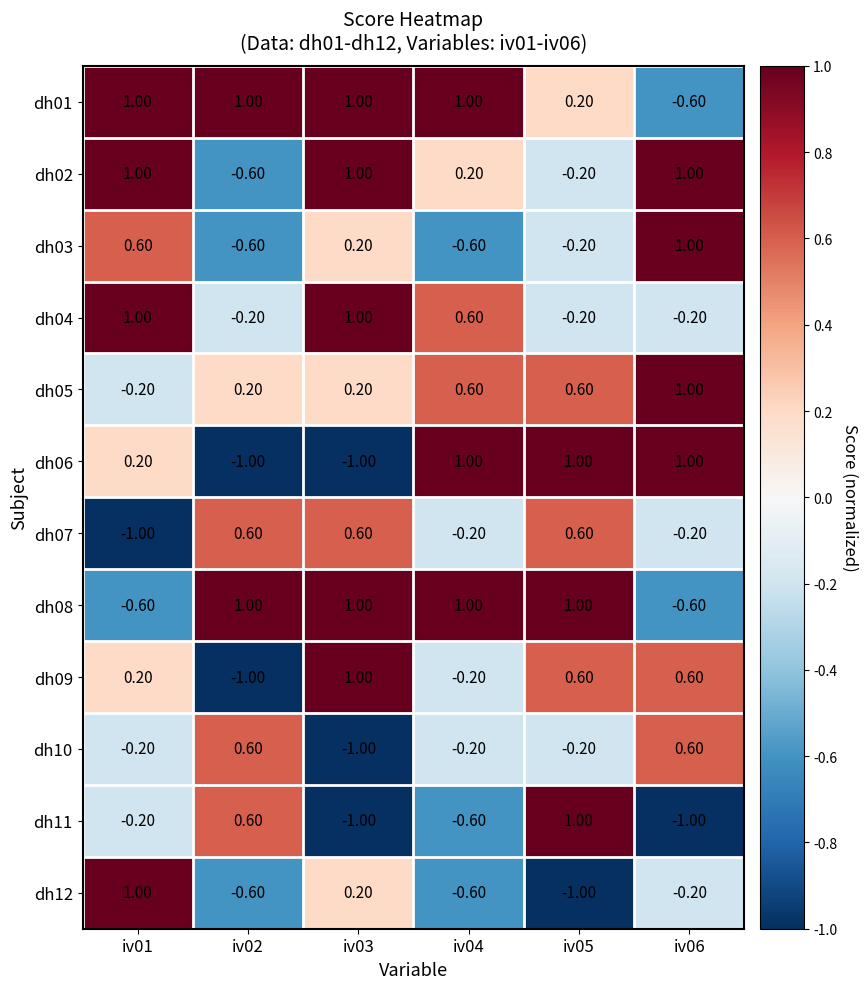

Which series has the largest total across all categories?

dh01